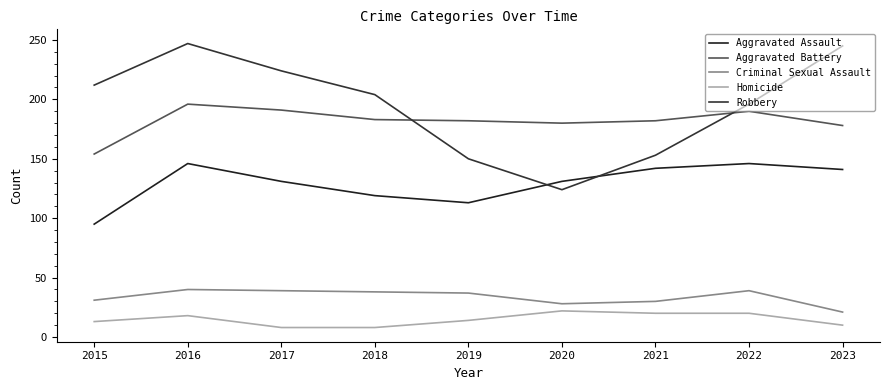

Does the chart have visible grid lines?

No